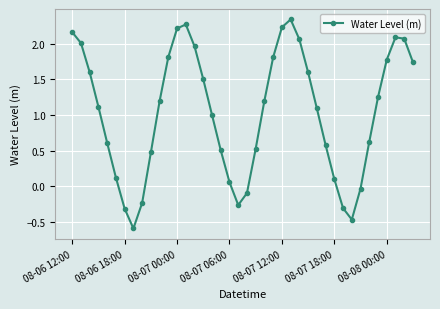

Is this an area chart (filled region under the line)?

No